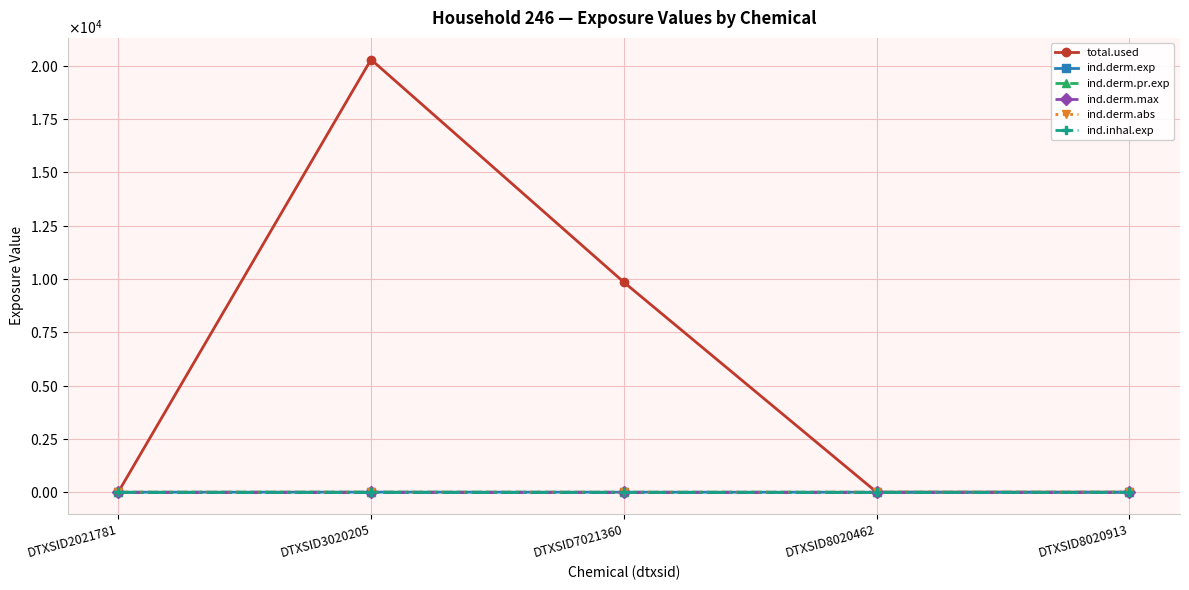

At how many categories does at least one series exceed 12522?

1